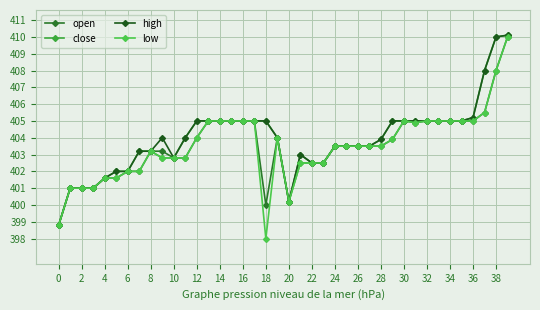

How many lines are shown in the chart?

4